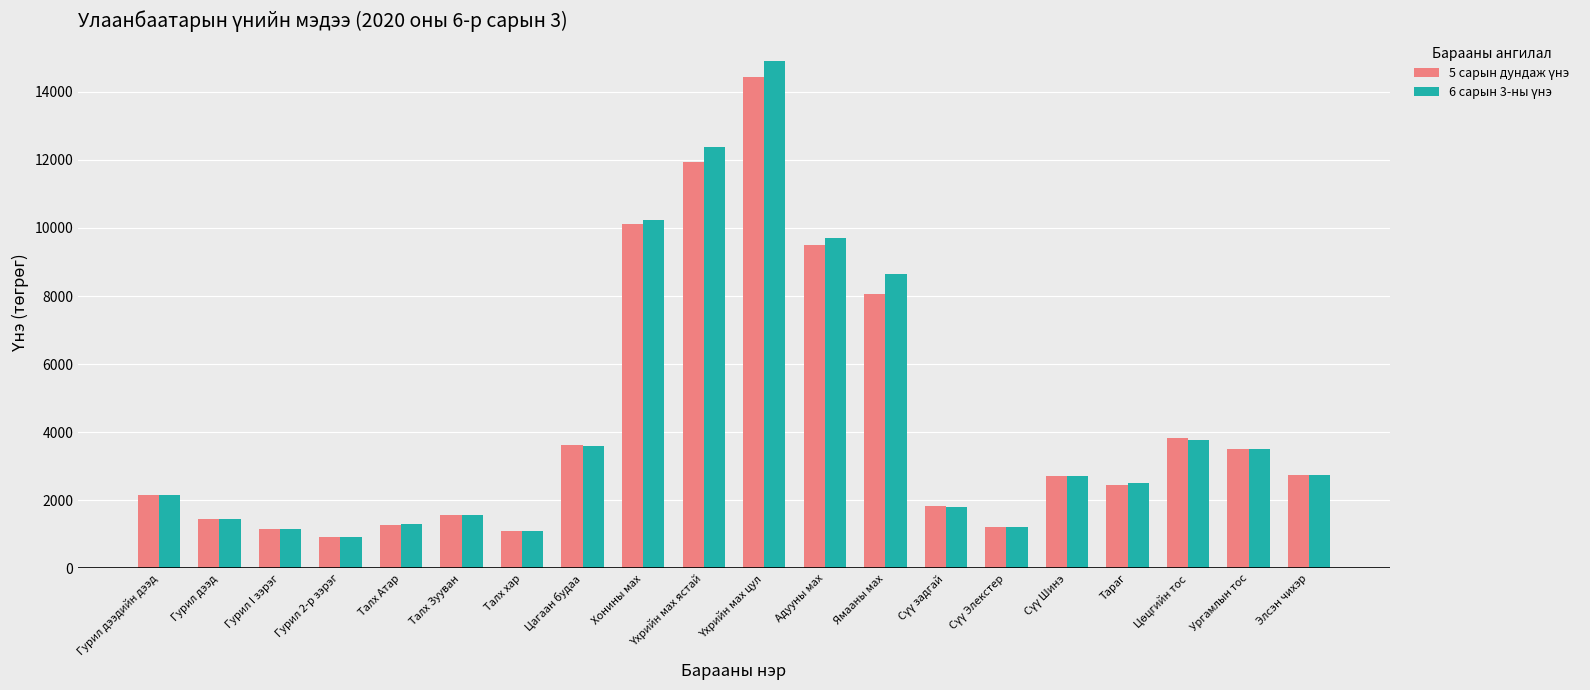

What is the maximum value shown in the chart?

14907.5